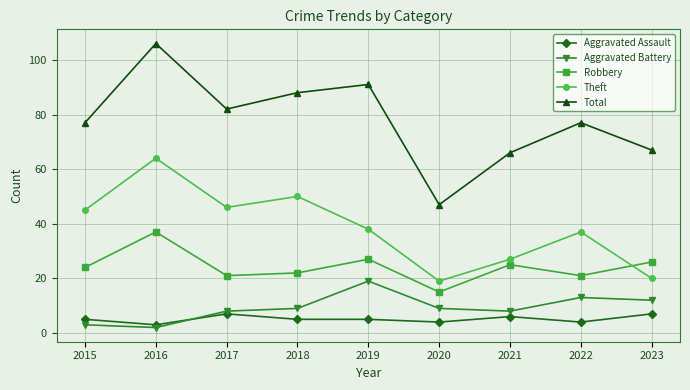

Which category has the highest value in the Theft series?

2016